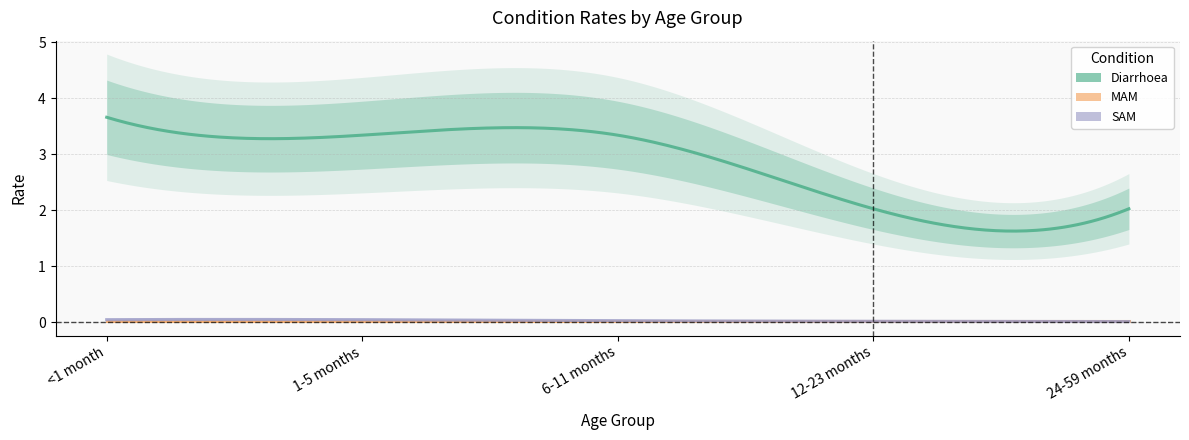

Between <1 month and 6-11 months, which is larger?

<1 month